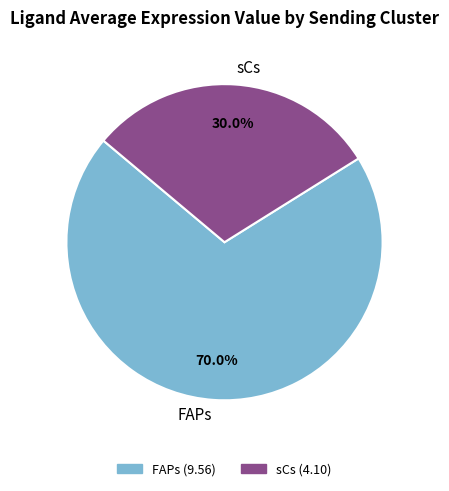

Does FAPs represent more than half of the total?

Yes